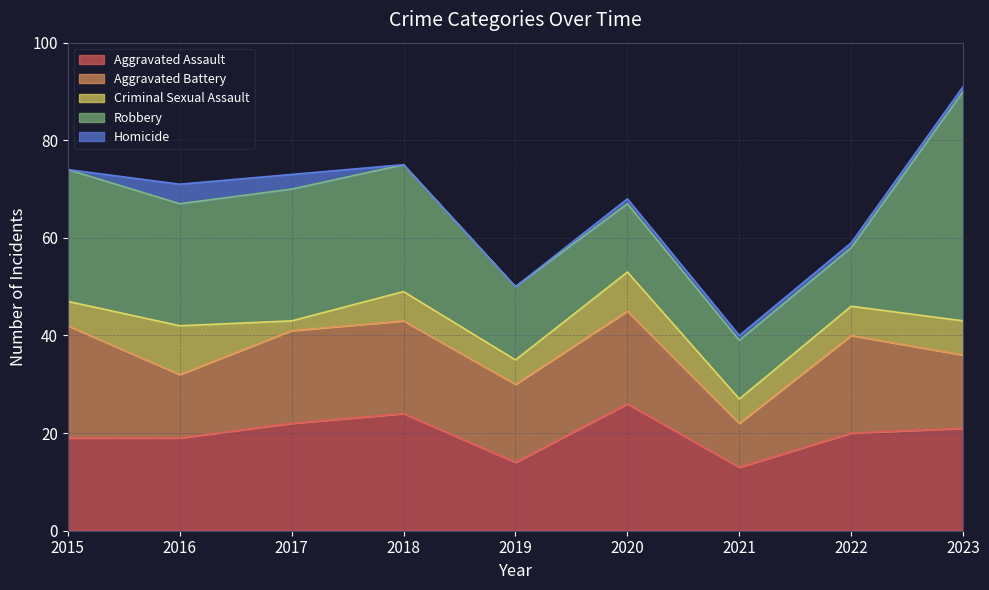

How many values in the Aggravated Battery series exceed 19?

2